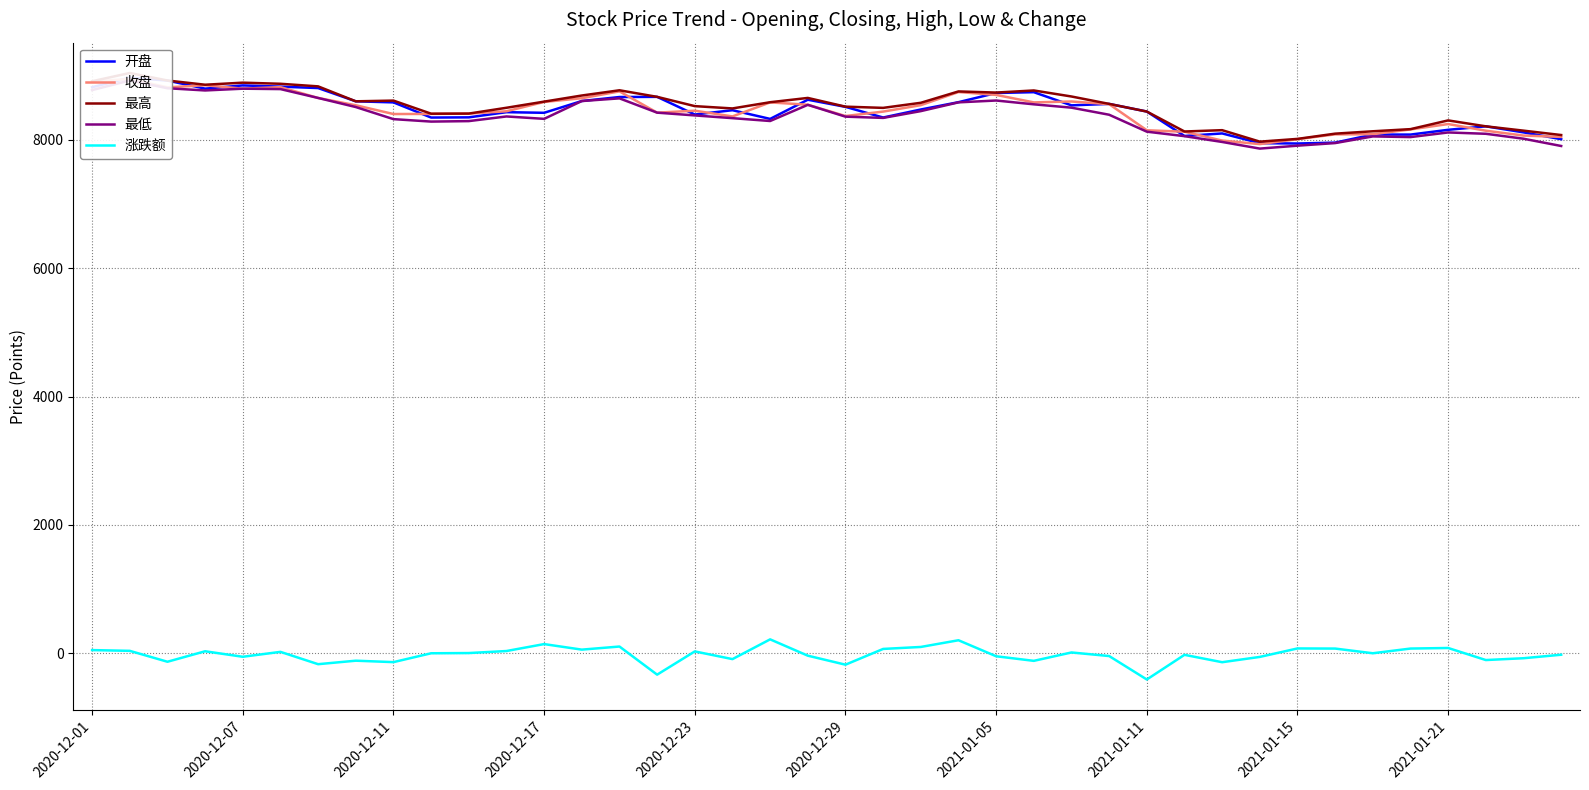

What is the approximate value of 最高 at 23?

8753.1